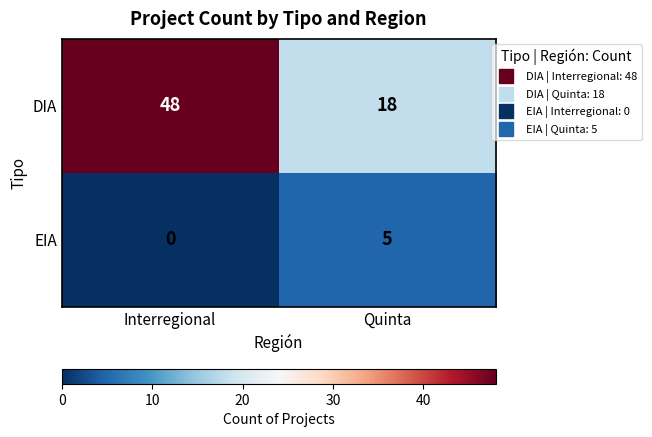

What is the spread (max minus min) of values at Quinta?

13